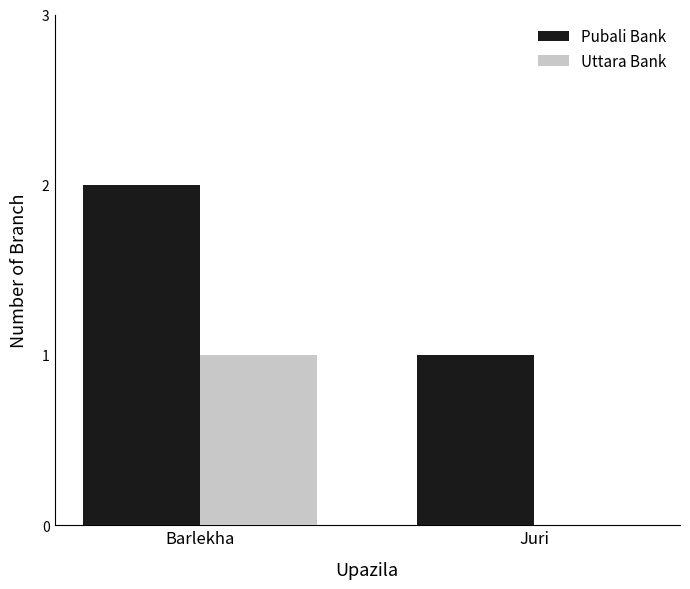

What is the average value of the Pubali Bank series?

2